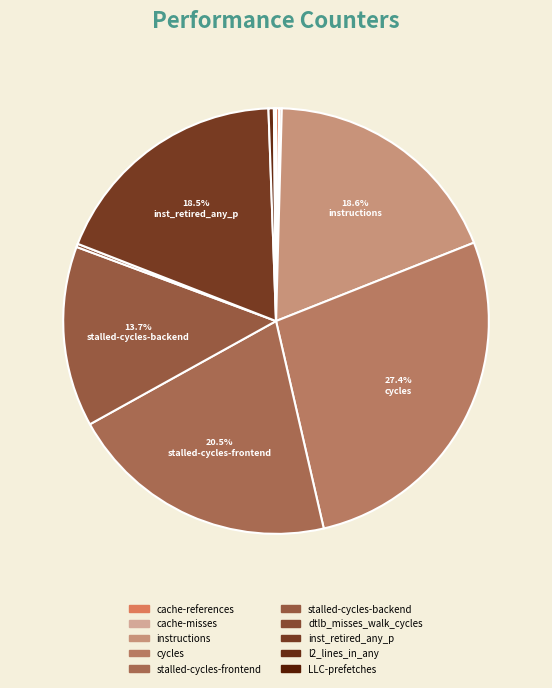

True or false: stalled-cycles-backend accounts for 14% of the total.

True